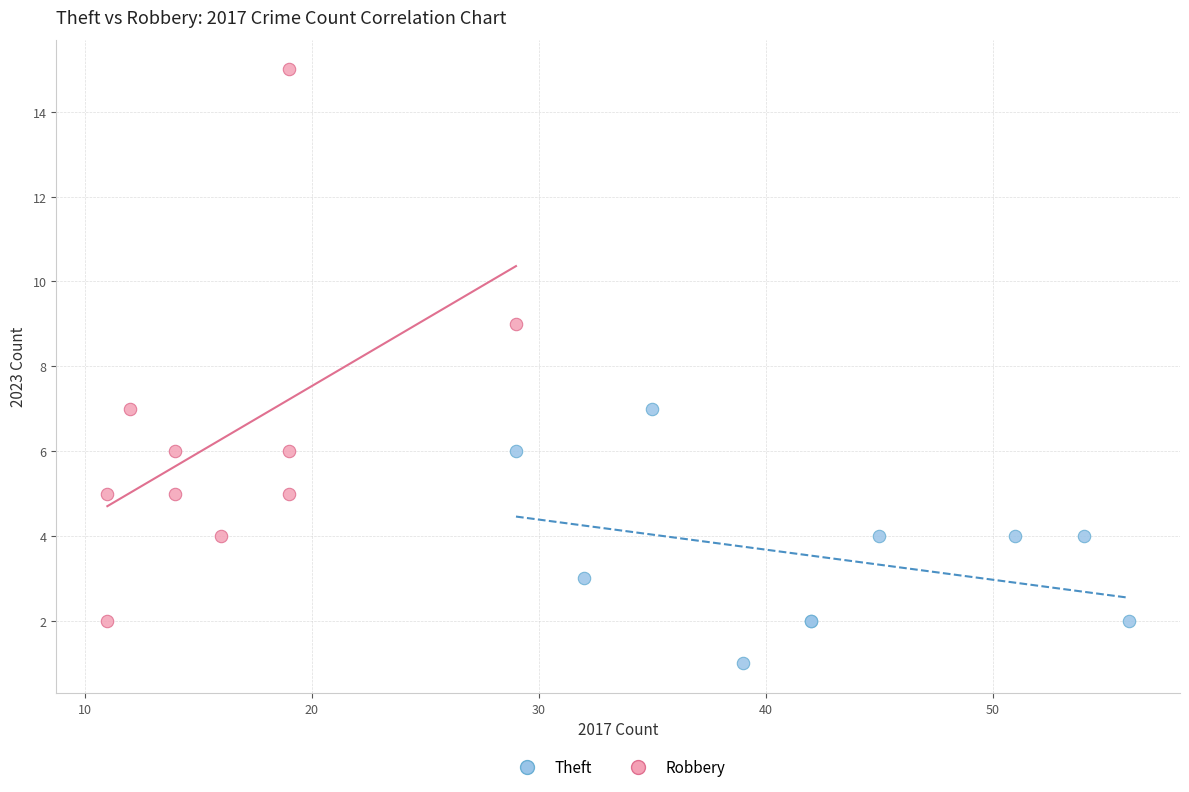

Which series contains the lowest Y value?

Theft